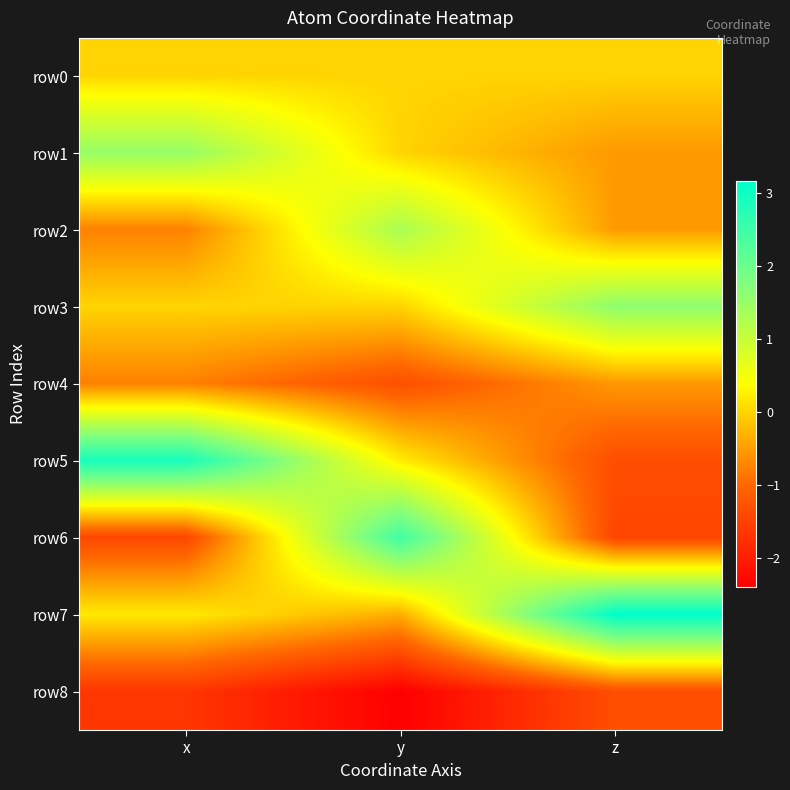

How many categories are shown in the chart?

3